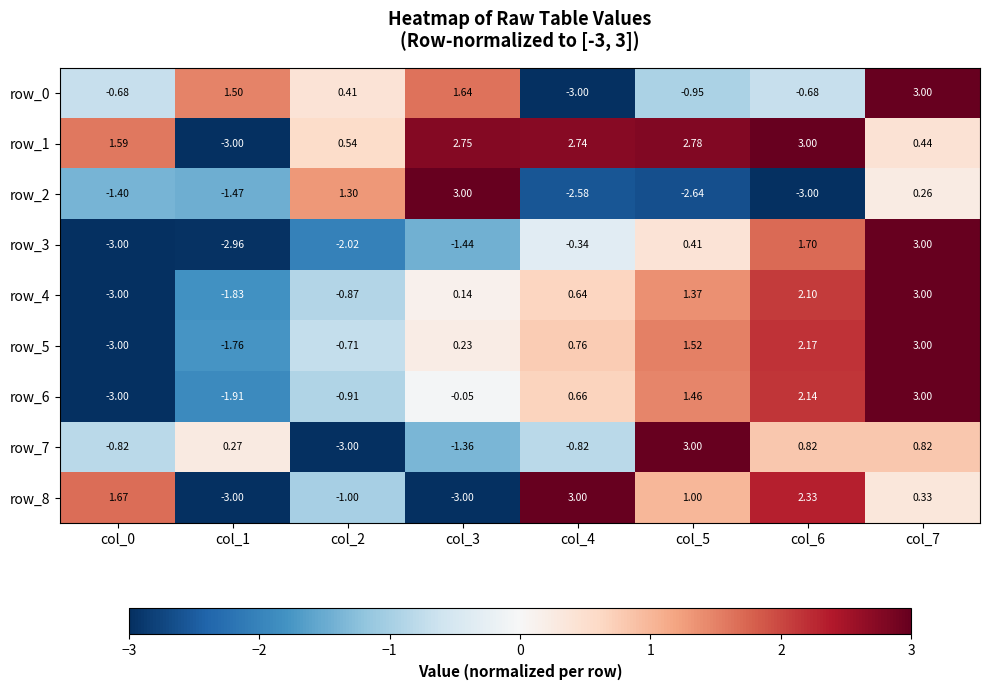

Is the value of row_5 at col_1 greater than the value of row_0 at col_0?

No